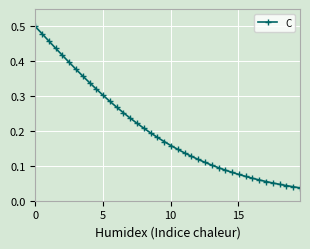

What is the sum of all values?

8.1